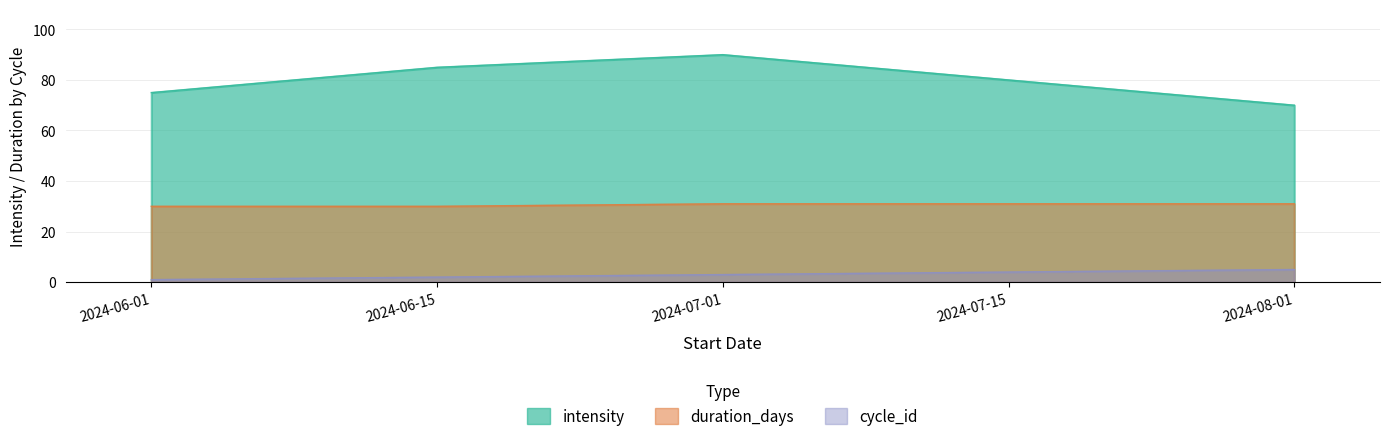

What is the total value across all series at 2024-08-01?

106